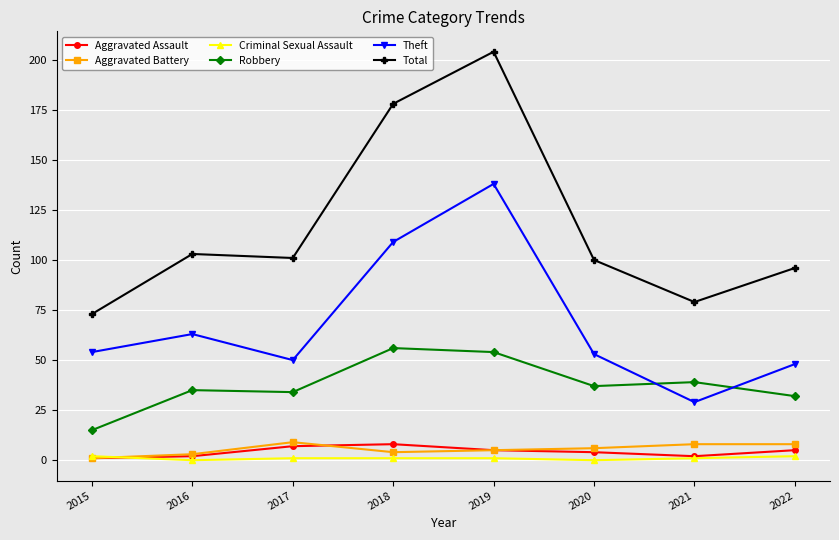

What is the sum of the Criminal Sexual Assault values at 2015 and 2018?

3